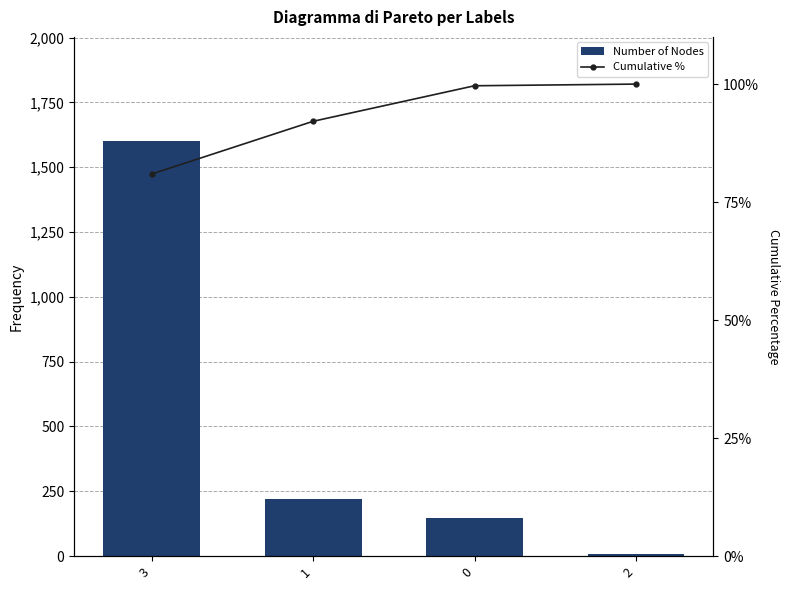

Reading left to right, what are all the values shown in this chart?

Number of Nodes: 3=1602.0	1=221.0	0=149.0	2=7.0
Cumulative %: 3=80.9	1=92.1	0=99.6	2=100.0